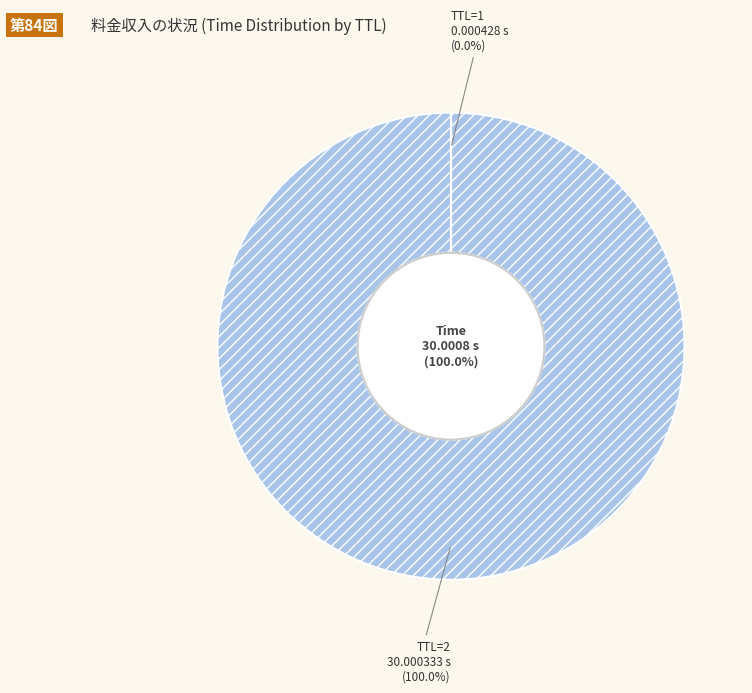

What is the smallest slice in the pie chart?

TTL=1